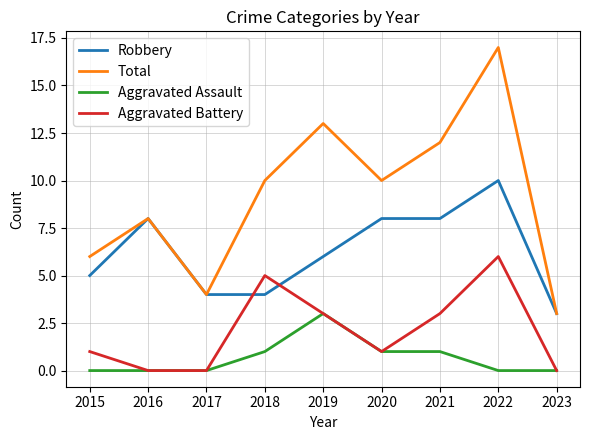

True or false: Robbery has a value of 2 at 2018.

False